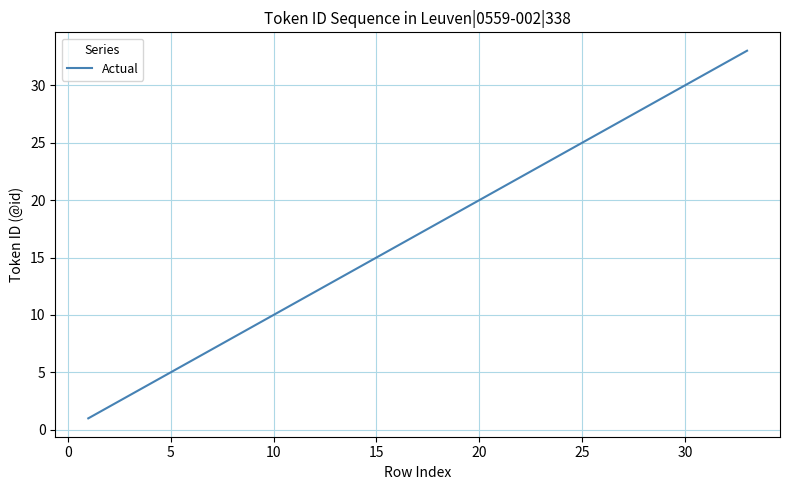

True or false: there are more than 2 points higher than both neighbors.

False